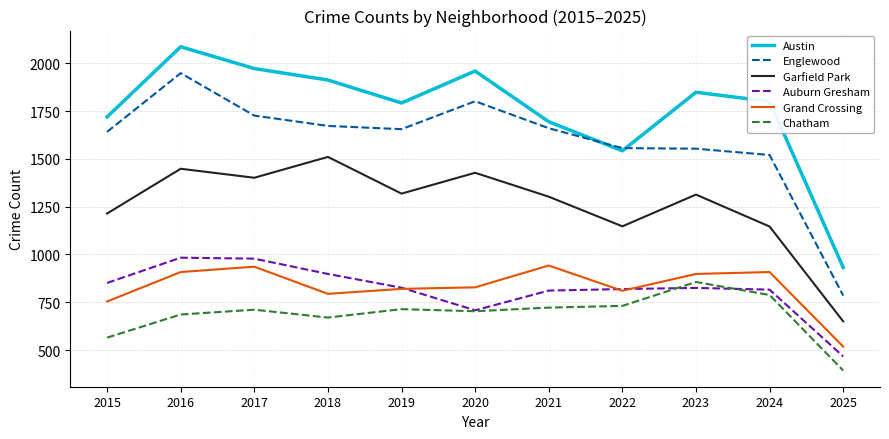

True or false: Grand Crossing and Chatham cross at least once.

False